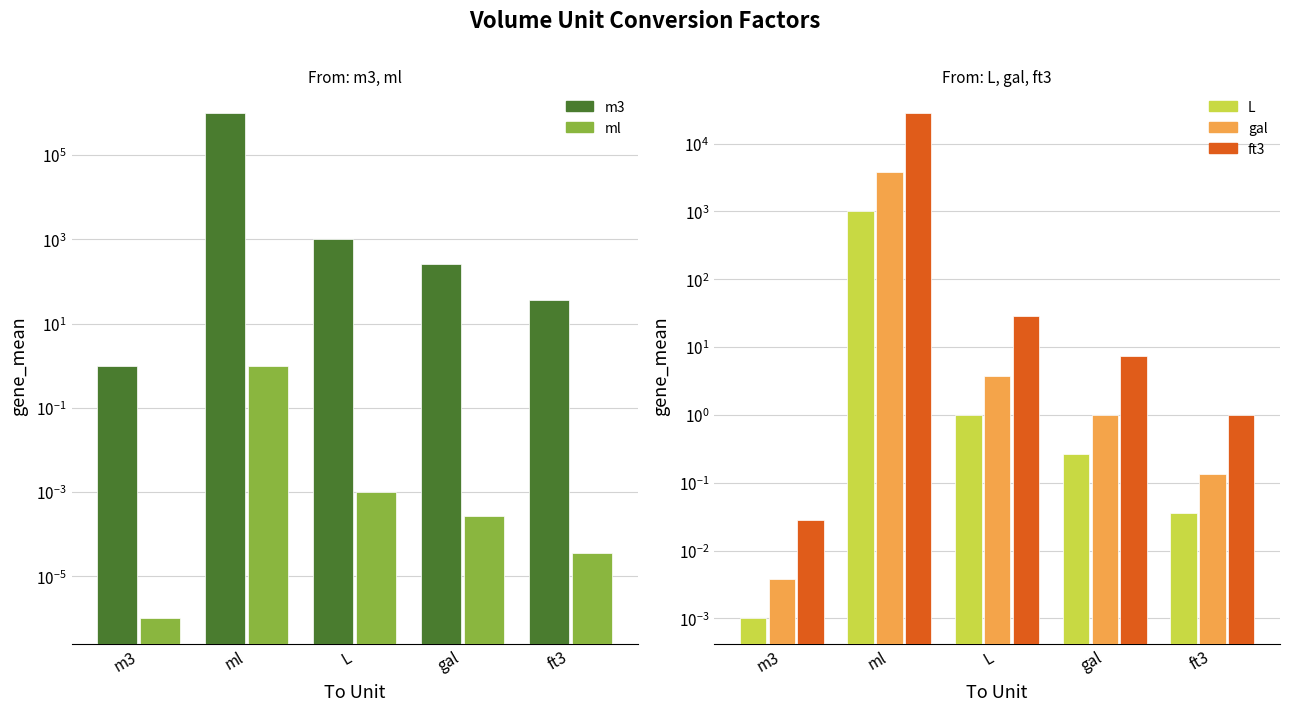

At which label does ft3 reach its minimum?

m3